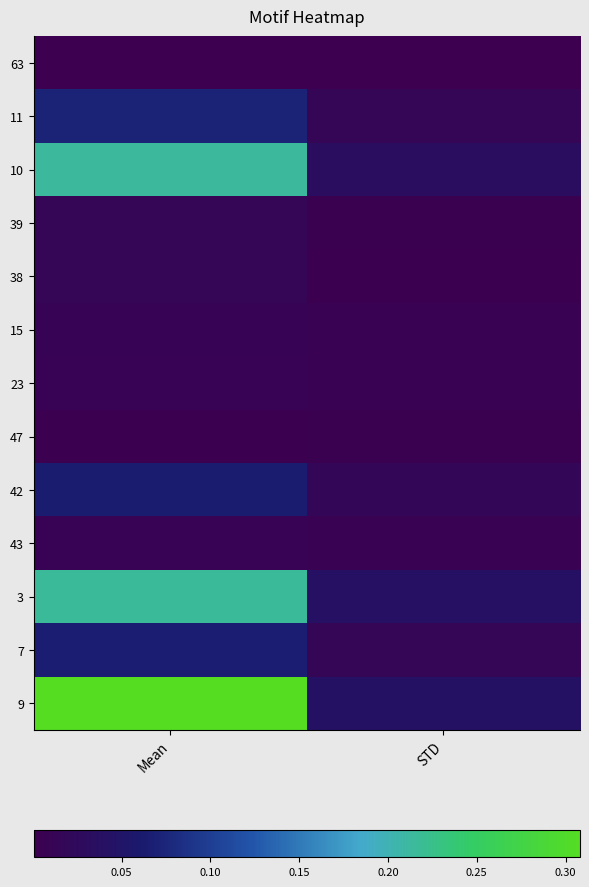

How many data points does each series have?

2